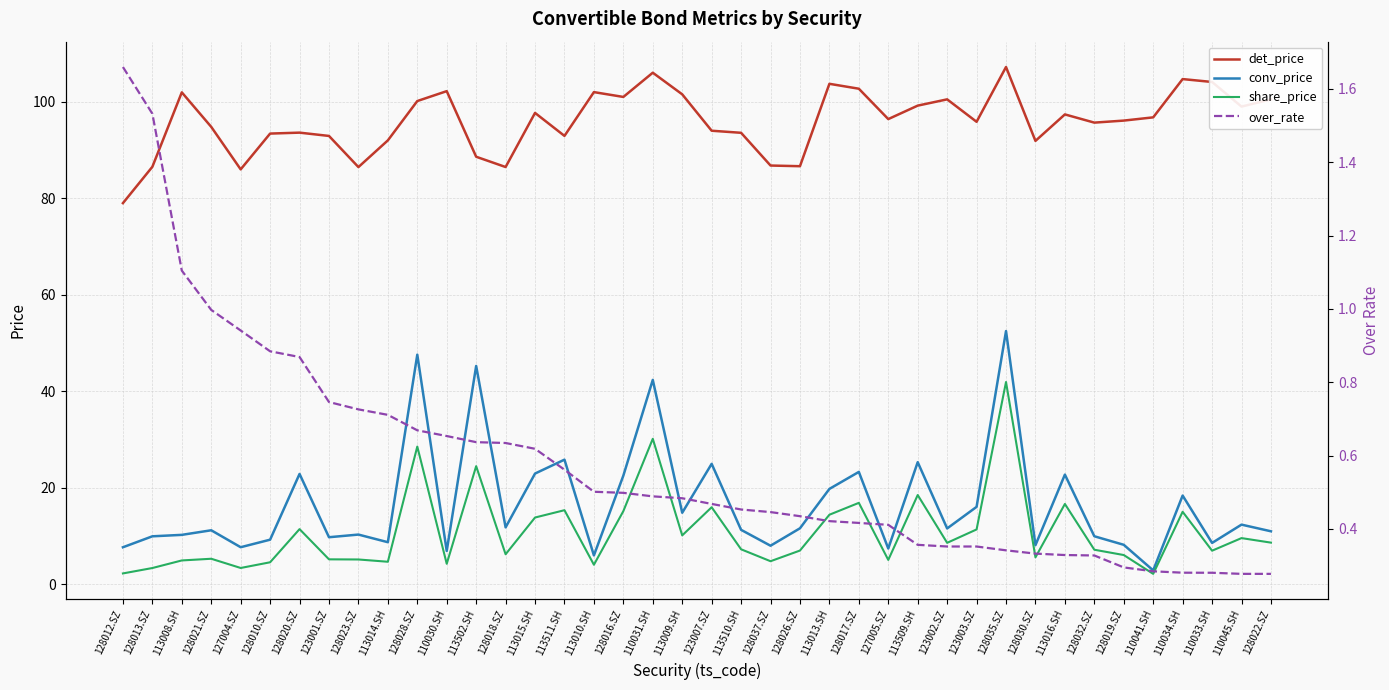

At which category does the chart reach its peak across all series?

128035.SZ